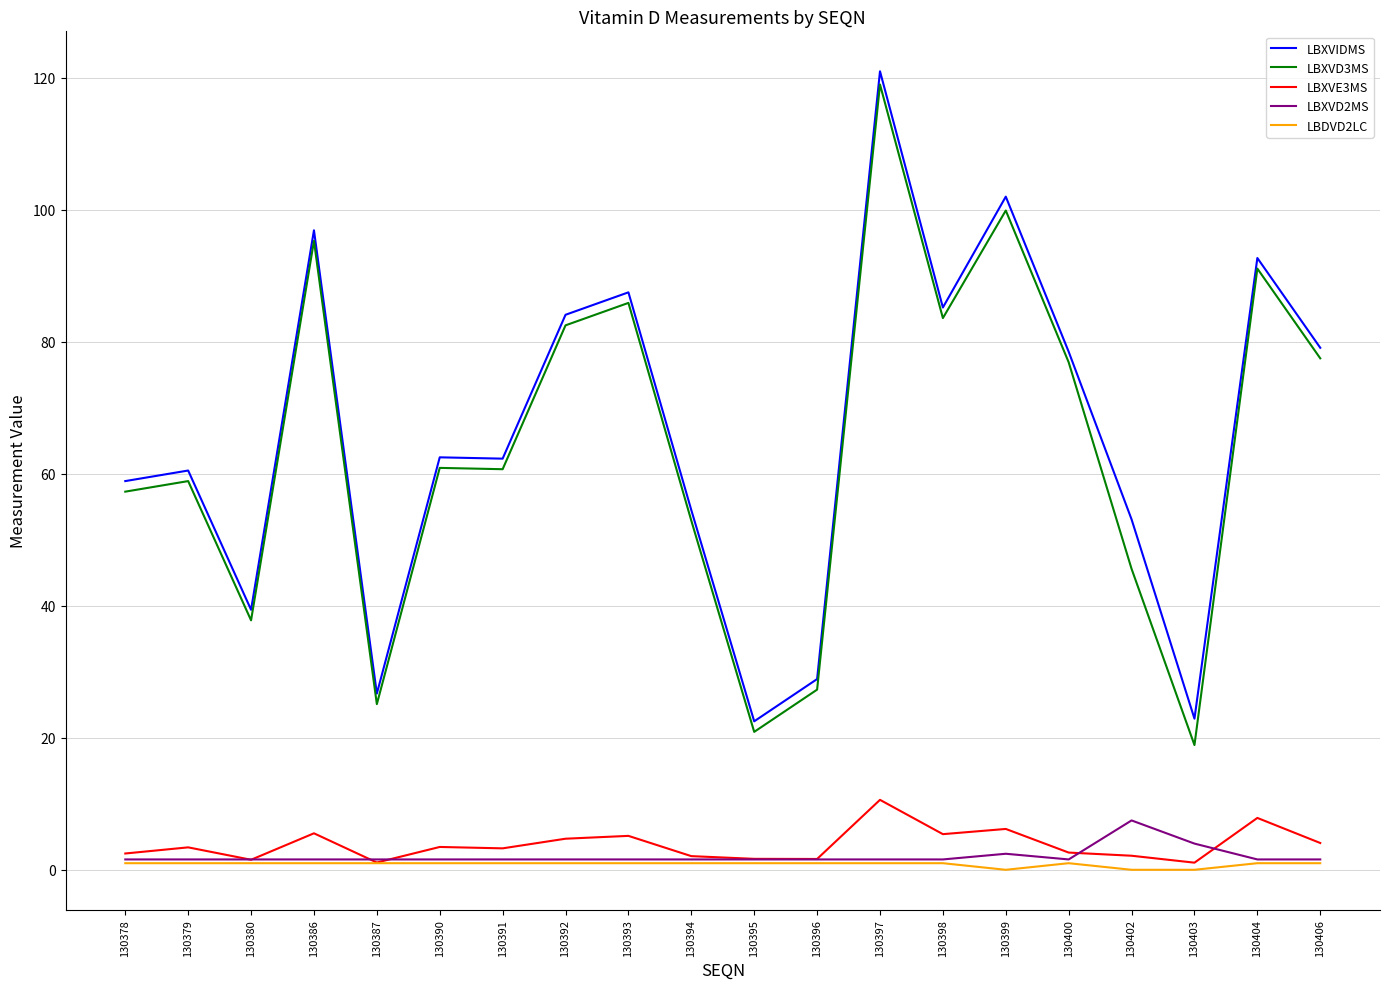

The value of LBXVD3MS at 130395 is 30.1. True or false?

False